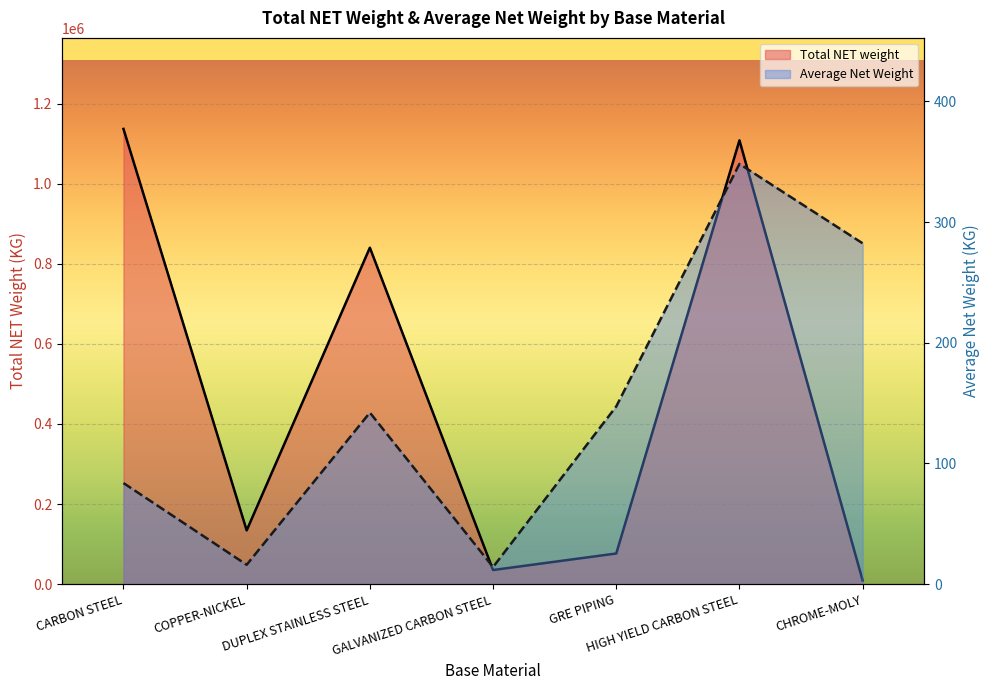

Reading left to right, what are all the values shown in this chart?

Total NET weight: CARBON STEEL=1136655.3	COPPER-NICKEL=134077.5	DUPLEX STAINLESS STEEL=840098.5	GALVANIZED CARBON STEEL=35164.4	GRE PIPING=76441.5	HIGH YIELD CARBON STEEL=1108108.1	CHROME-MOLY=9038.0
Average Net Weight: CARBON STEEL=83.7	COPPER-NICKEL=16.0	DUPLEX STAINLESS STEEL=142.1	GALVANIZED CARBON STEEL=14.1	GRE PIPING=147.3	HIGH YIELD CARBON STEEL=348.2	CHROME-MOLY=282.4